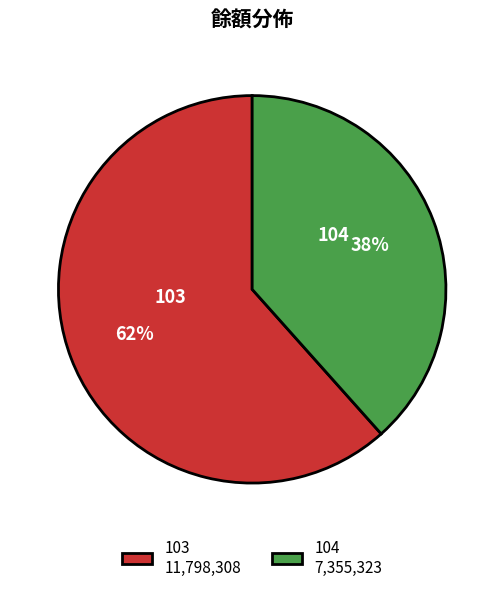

Which slice is the largest?

103